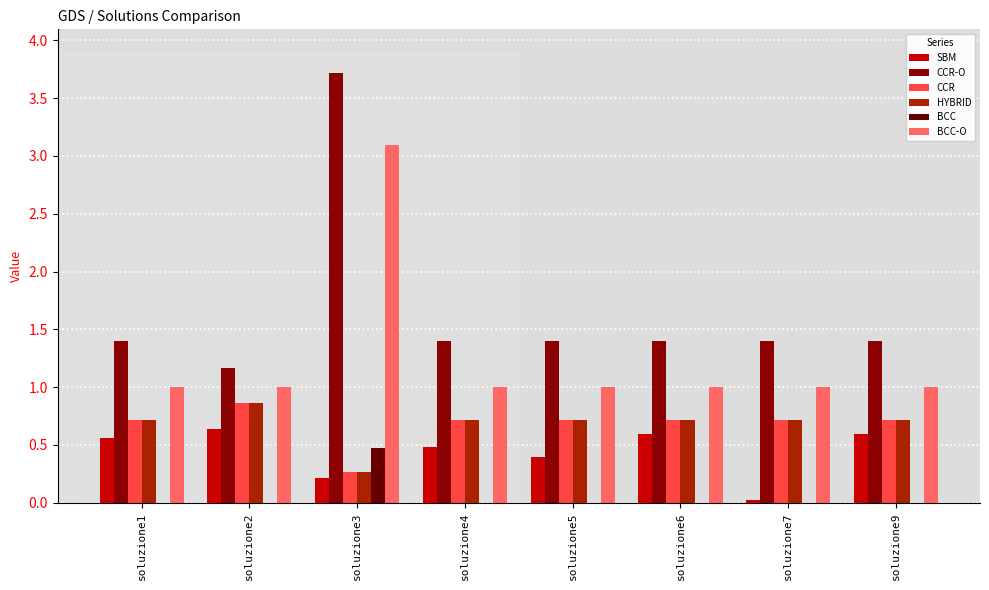

Reading right to left, transcribe all the data shown in this chart.

SBM: 0.6	0.0	0.6	0.4	0.5	0.2	0.6	0.6
CCR-O: 1.4	1.4	1.4	1.4	1.4	3.7	1.2	1.4
CCR: 0.7	0.7	0.7	0.7	0.7	0.3	0.9	0.7
HYBRID: 0.7	0.7	0.7	0.7	0.7	0.3	0.9	0.7
BCC: 0.0	0.0	0.0	0.0	0.0	0.5	0.0	0.0
BCC-O: 1.0	1.0	1.0	1.0	1.0	3.1	1.0	1.0